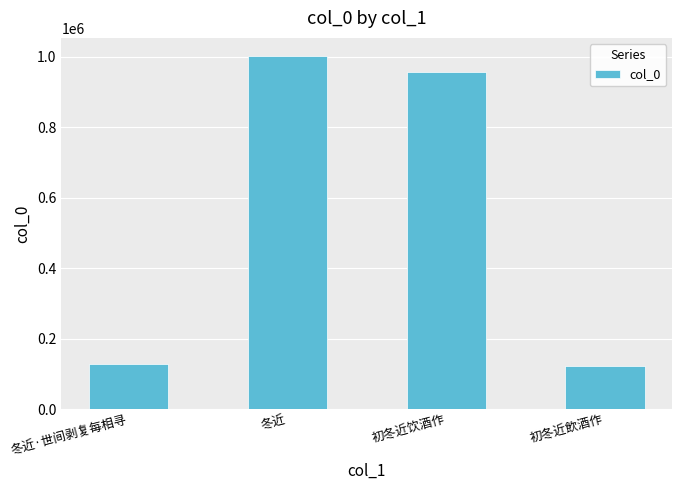

How many categories are shown in the chart?

4